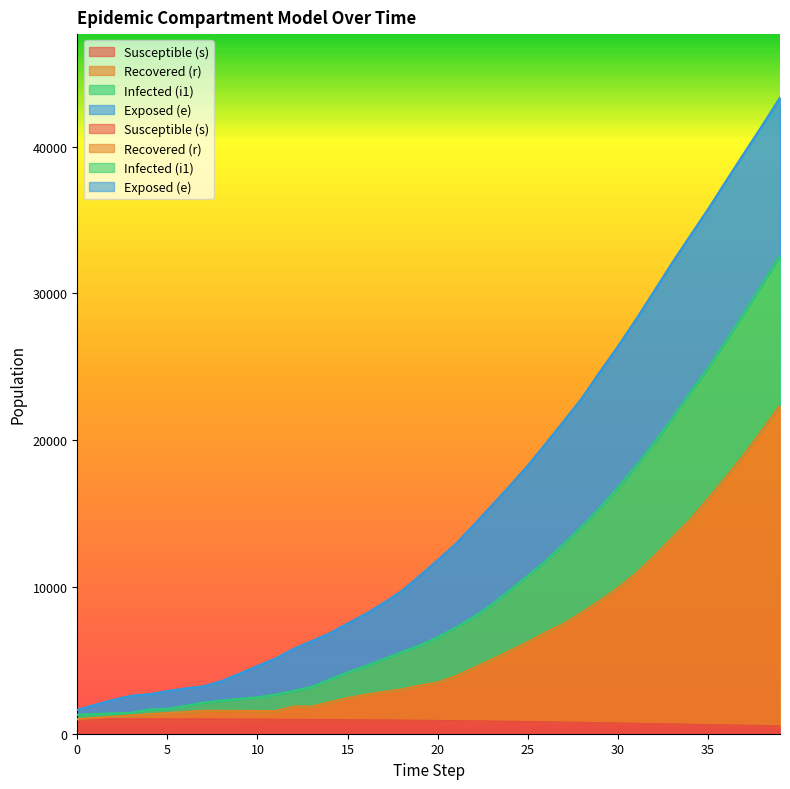

At which category is the sum across all series the highest?

39